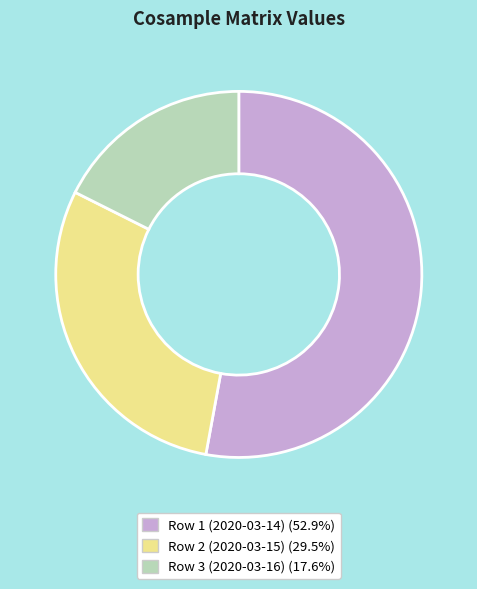

Does any single category account for the majority?

Yes